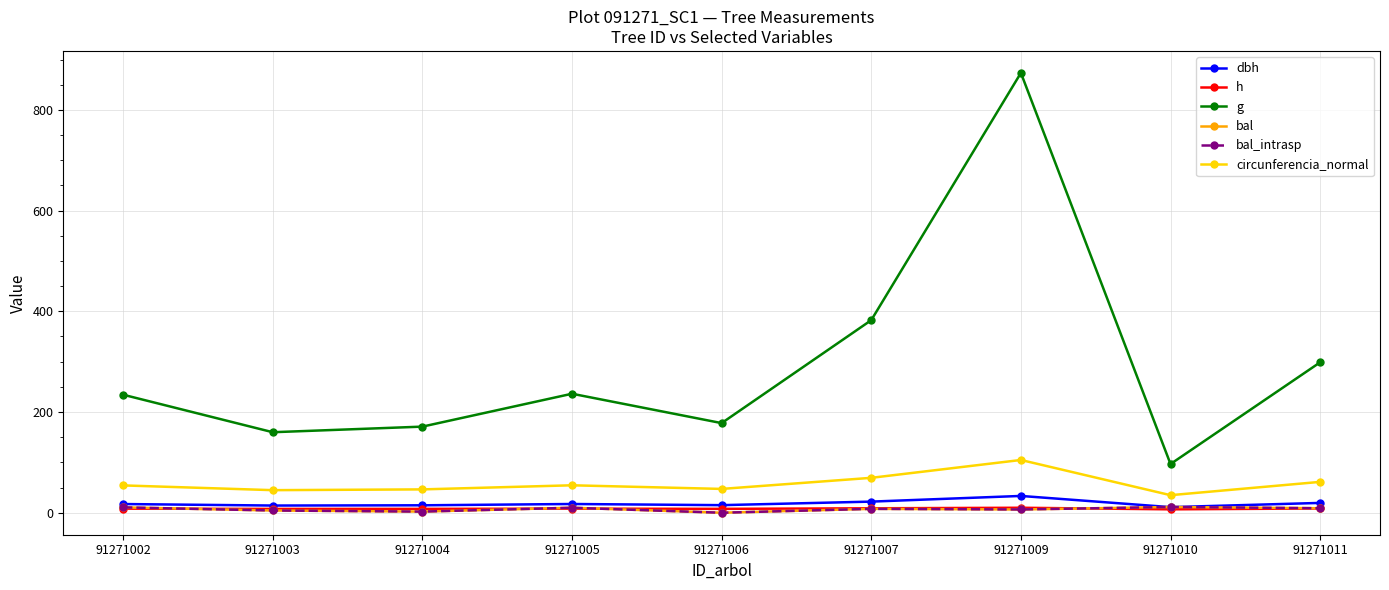

Does the chart display data point markers on the line(s)?

Yes